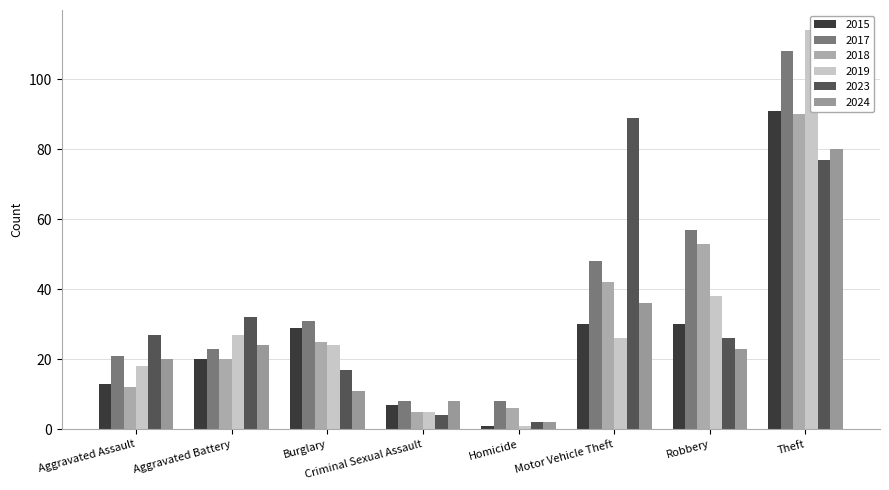

At which label does 2023 reach its minimum?

Homicide